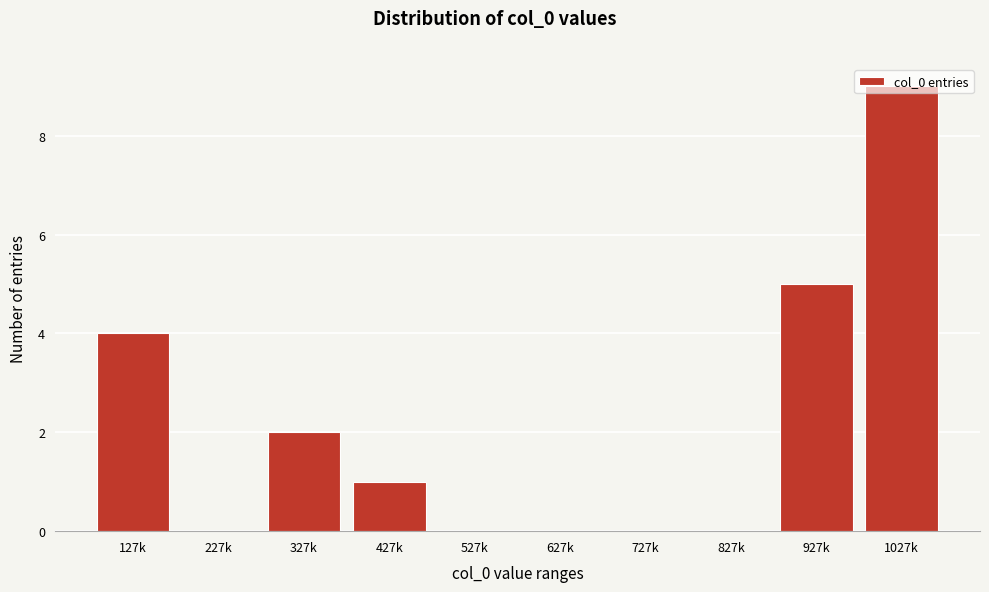

What is the sum of all values?

21